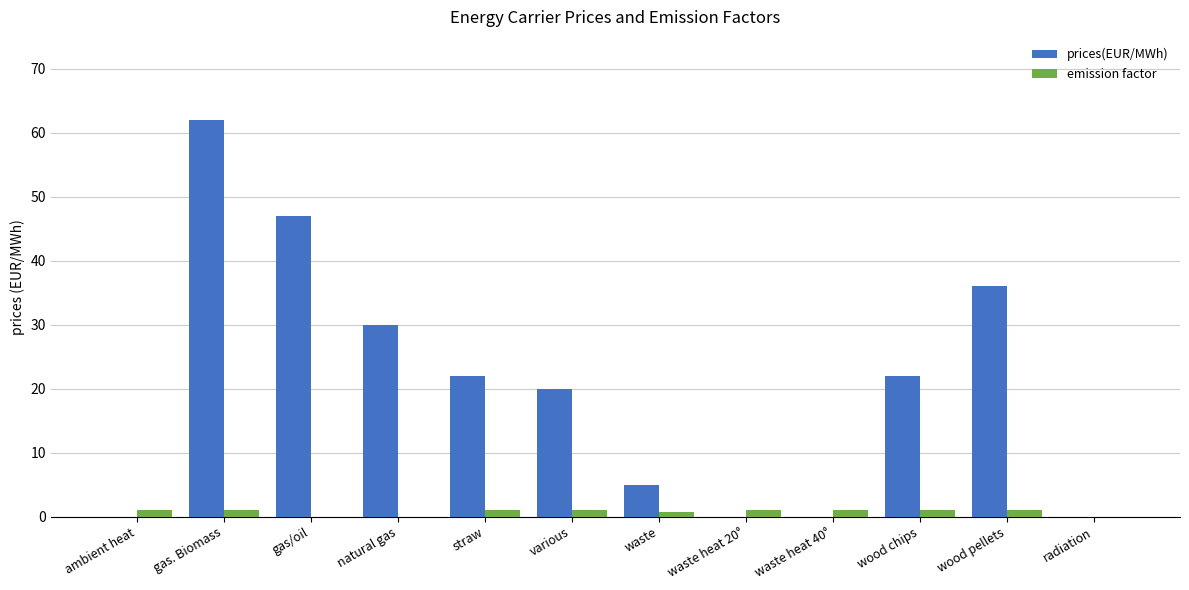

True or false: emission factor has a value of 1.0 at ambient heat.

True